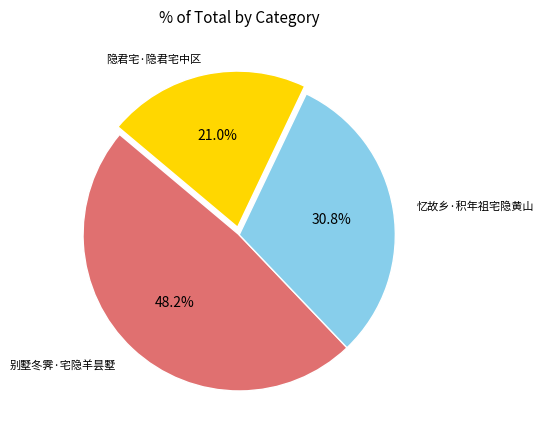

How many segments does this pie chart have?

3